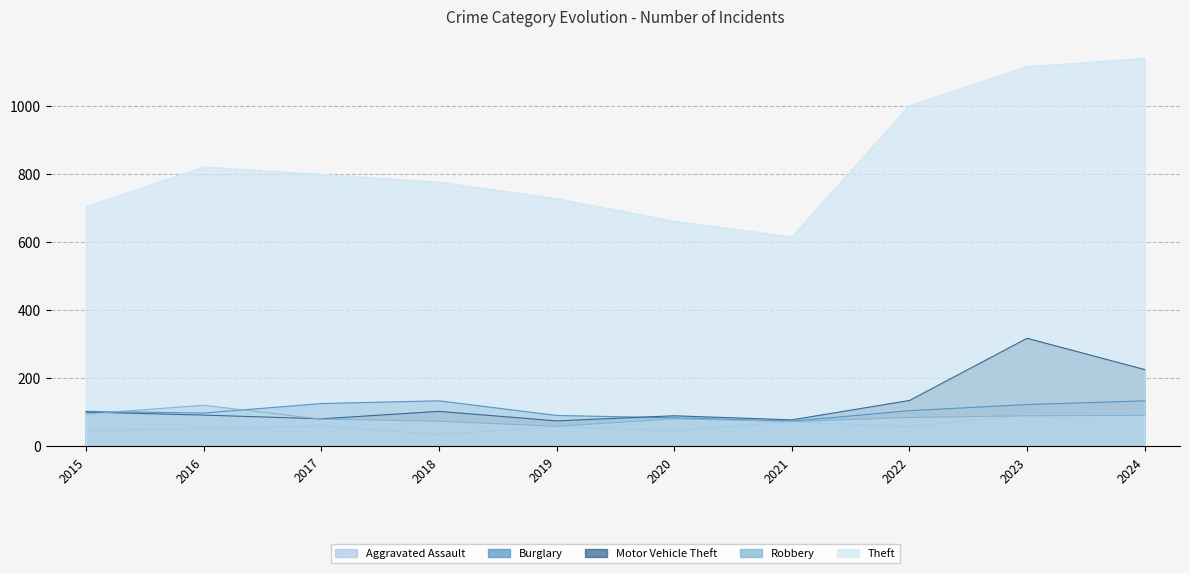

At which category does Robbery reach its first local valley?

2019